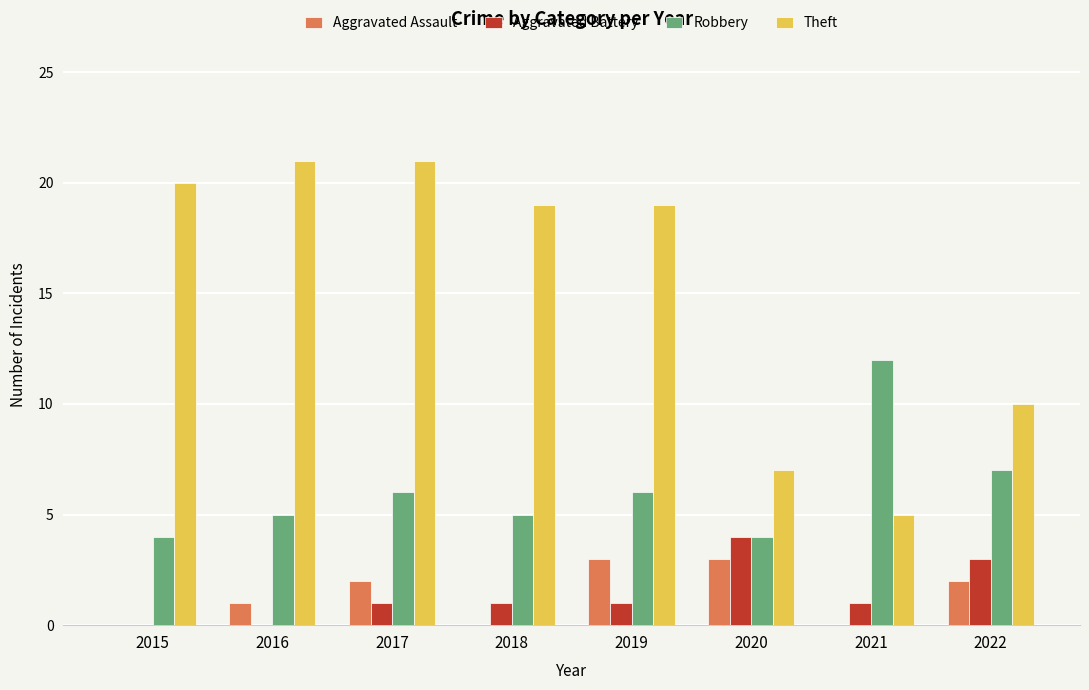

What is the maximum value shown in the chart?

21